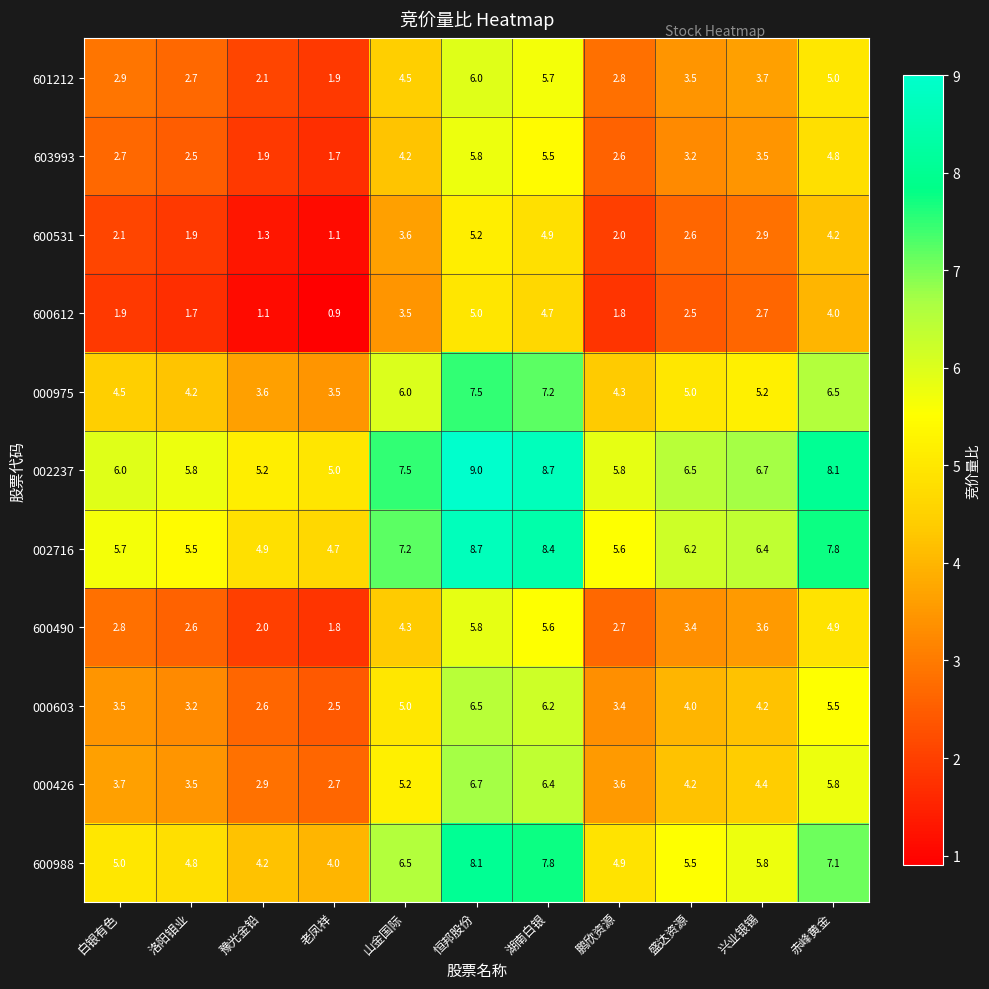

At 白银有色, list the series in order from largest to smallest.

002237, 002716, 600988, 000975, 000426, 000603, 601212, 600490, 603993, 600531, 600612